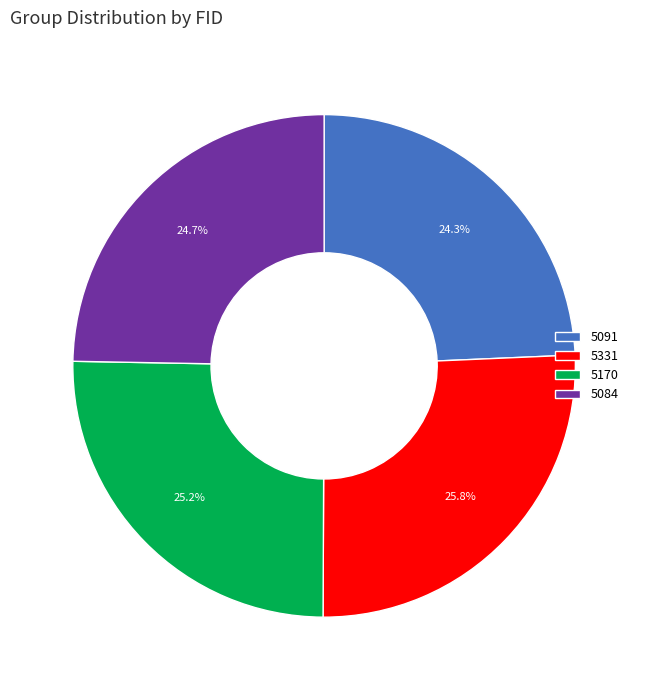

True or false: 5091 accounts for 12% of the total.

False